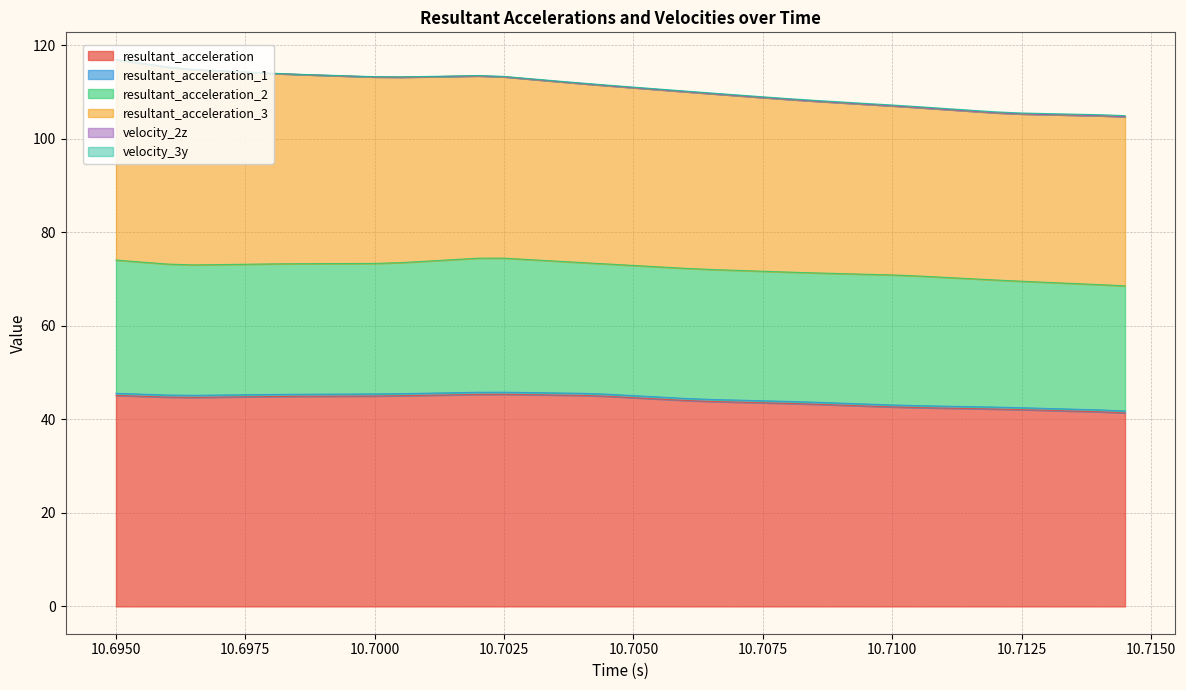

What is the lowest value of the resultant_acceleration series?

41.4